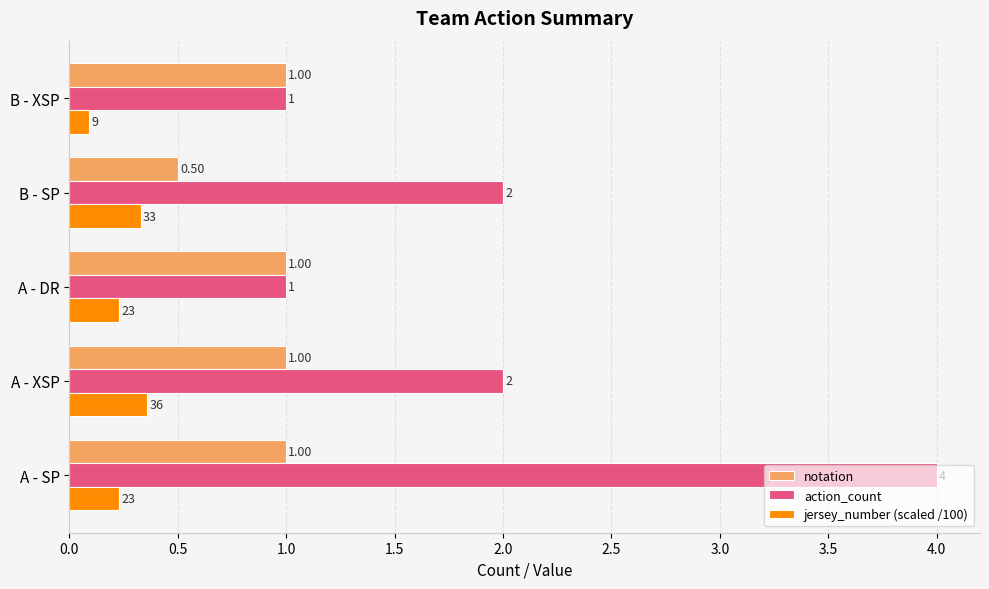

Count the notation values in the range 1 to 2.

4